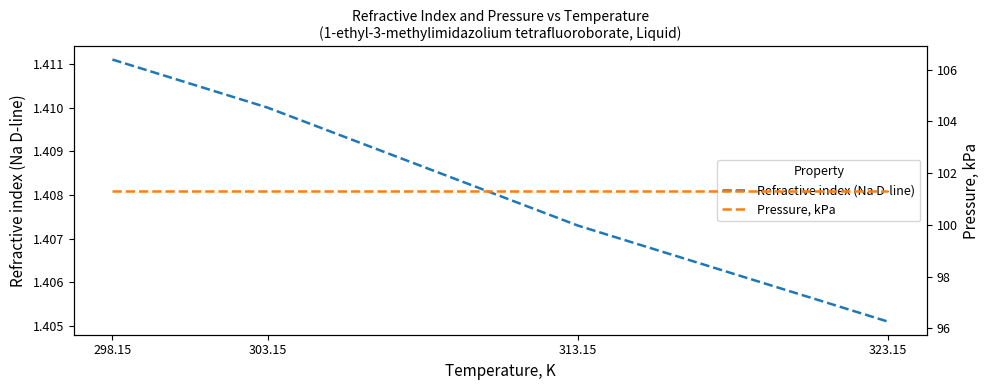

The Pressure, kPa series shows 101.3 at 303.15. True or false?

True